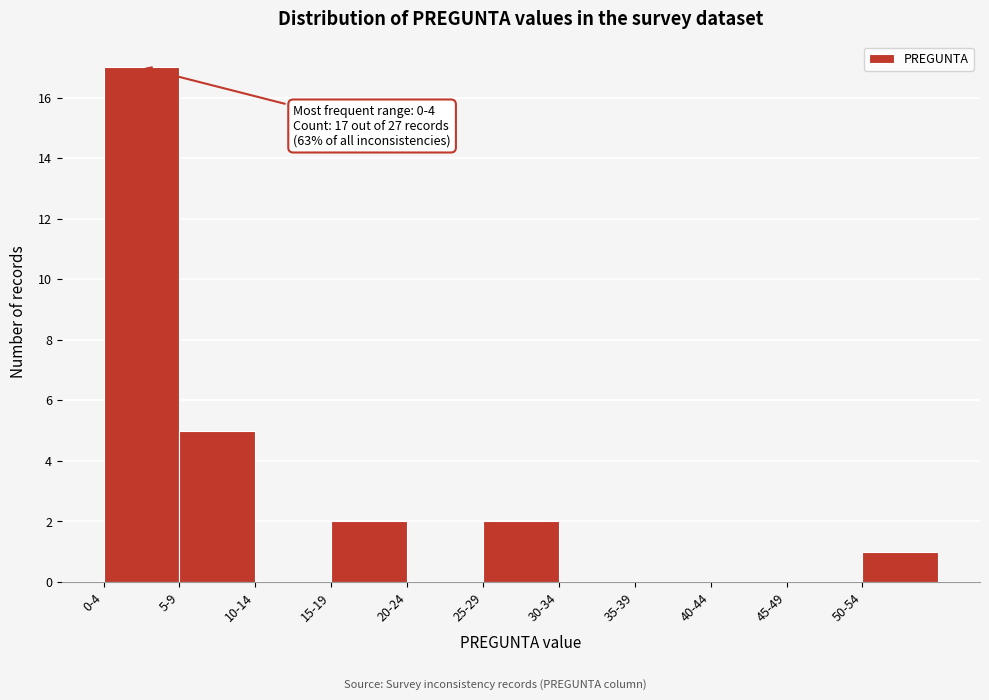

Reading right to left, what are all the values shown in this chart?

50-54=1	45-49=0	40-44=0	35-39=0	30-34=0	25-29=2	20-24=0	15-19=2	10-14=0	5-9=5	0-4=17